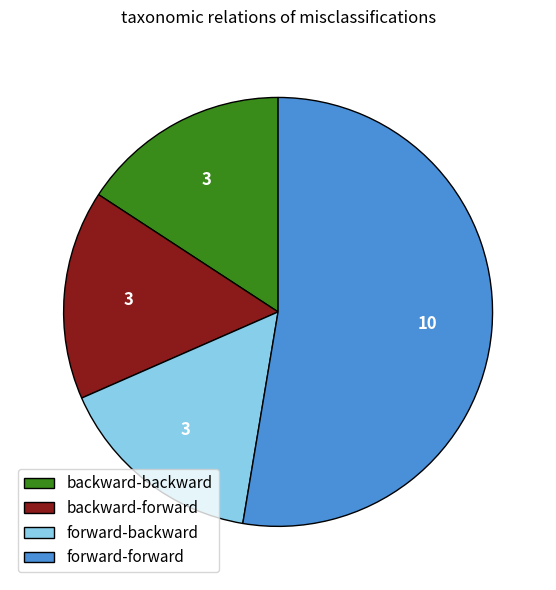

How many slices are in this pie chart?

4